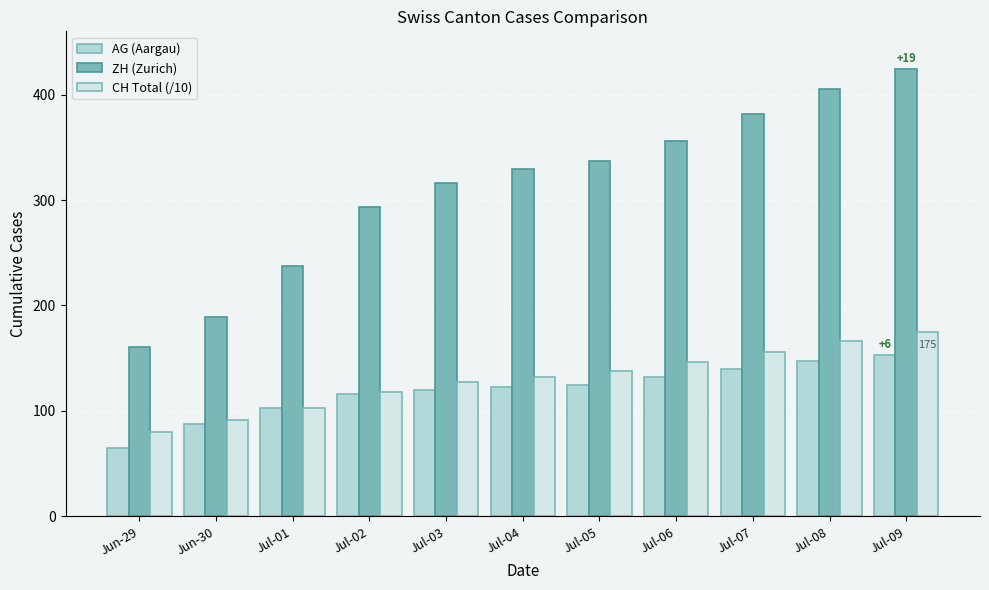

What position from the left is Jun-29?

1